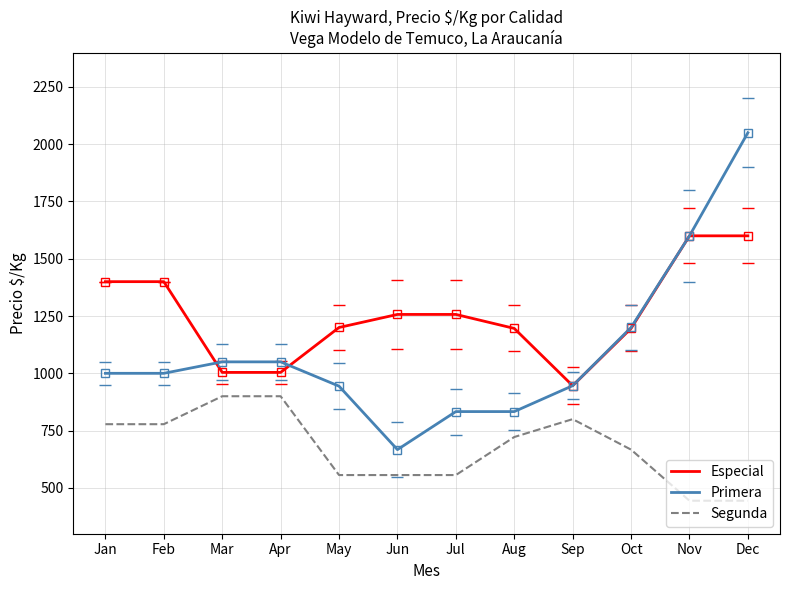

True or false: Especial and Segunda cross at least once.

False